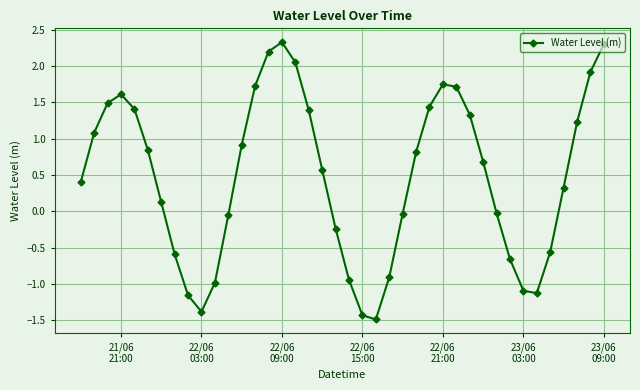

What is the smallest value displayed?

-1.5